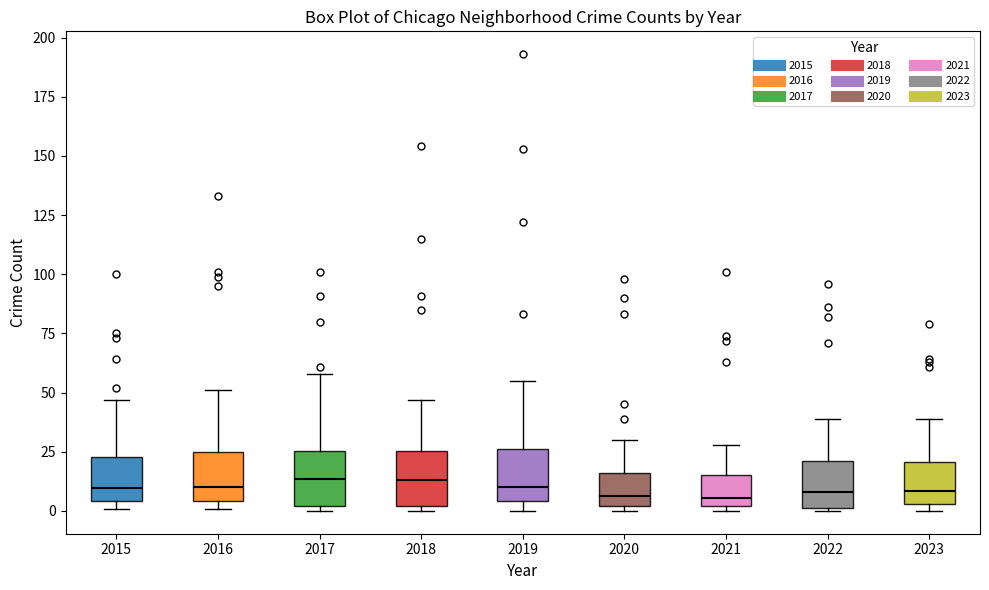

Reading left to right, transcribe this box plot: for each box, give where its median line is, the range the box spans, and where its two whiskers end, as read against the y-axis. The values are not printed on the chart, so give them approximately, as read against the axis.

2015: median 10, box 5 to 25, whiskers 0 to 45
2016: median 10, box 5 to 25, whiskers 0 to 50
2017: median 15, box 0 to 25, whiskers 0 (just below the box's lower edge) to 60
2018: median 15, box 0 to 25, whiskers 0 (just below the box's lower edge) to 45
2019: median 10, box 5 to 25, whiskers 0 to 55
2020: median 5, box 0 to 15, whiskers 0 (just below the box's lower edge) to 30
2021: median 5, box 0 to 15, whiskers 0 (just below the box's lower edge) to 30
2022: median 10, box 0 to 20, whiskers 0 to 40
2023: median 10, box 5 to 20, whiskers 0 to 40